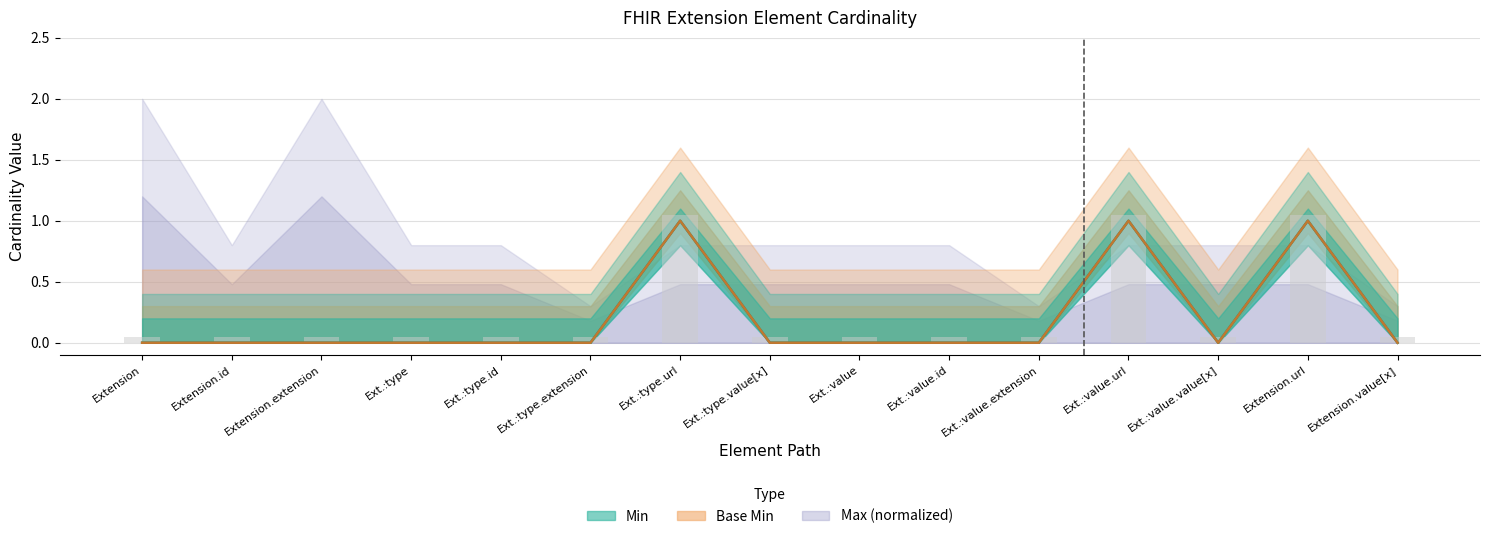

What position from the left is Ext.:type.id?

5